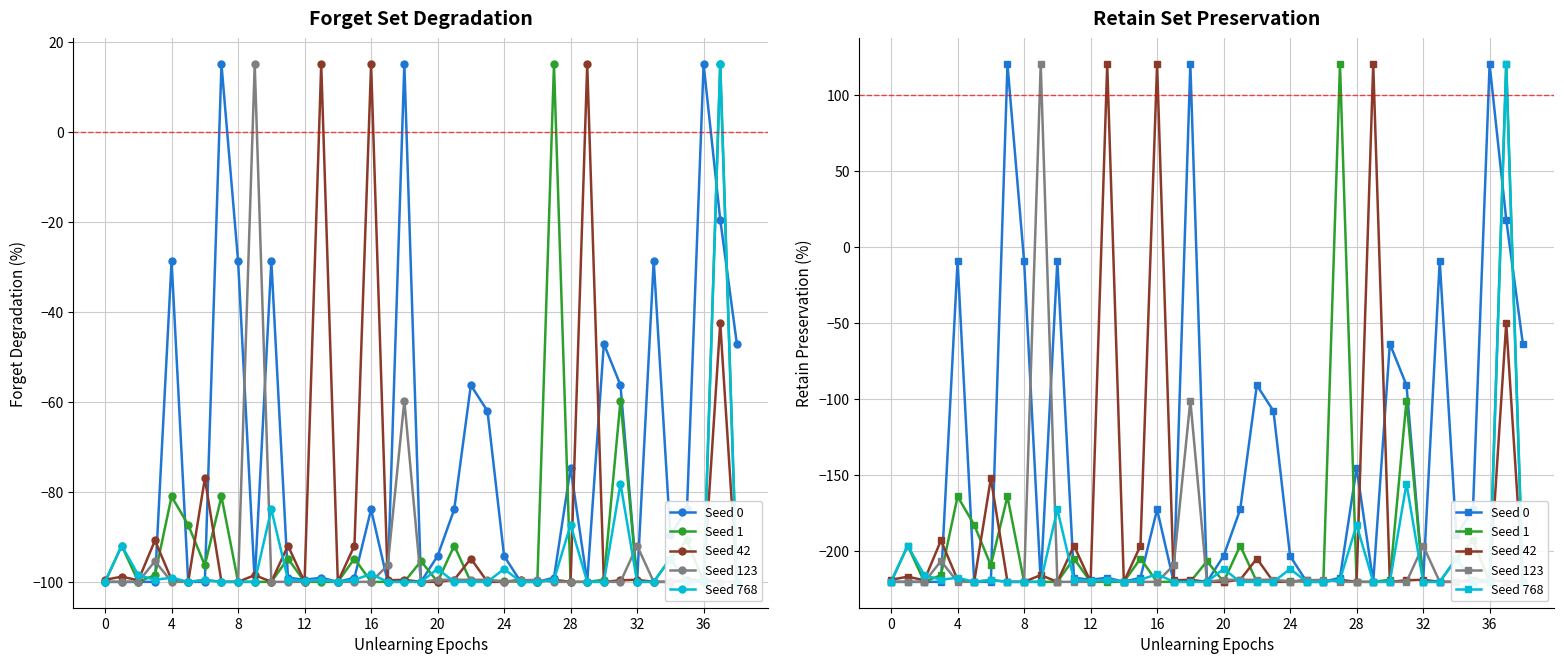

The value of Seed 42 at 28 is -220.0. True or false?

True